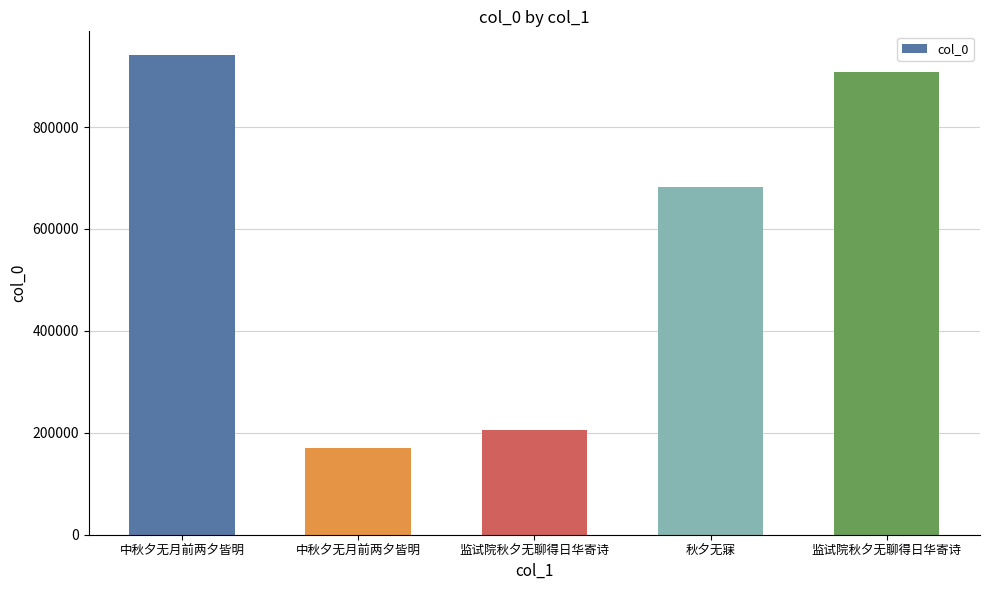

Reading left to right, extract all data points from this chart.

940817	169698	206315	681800	907676